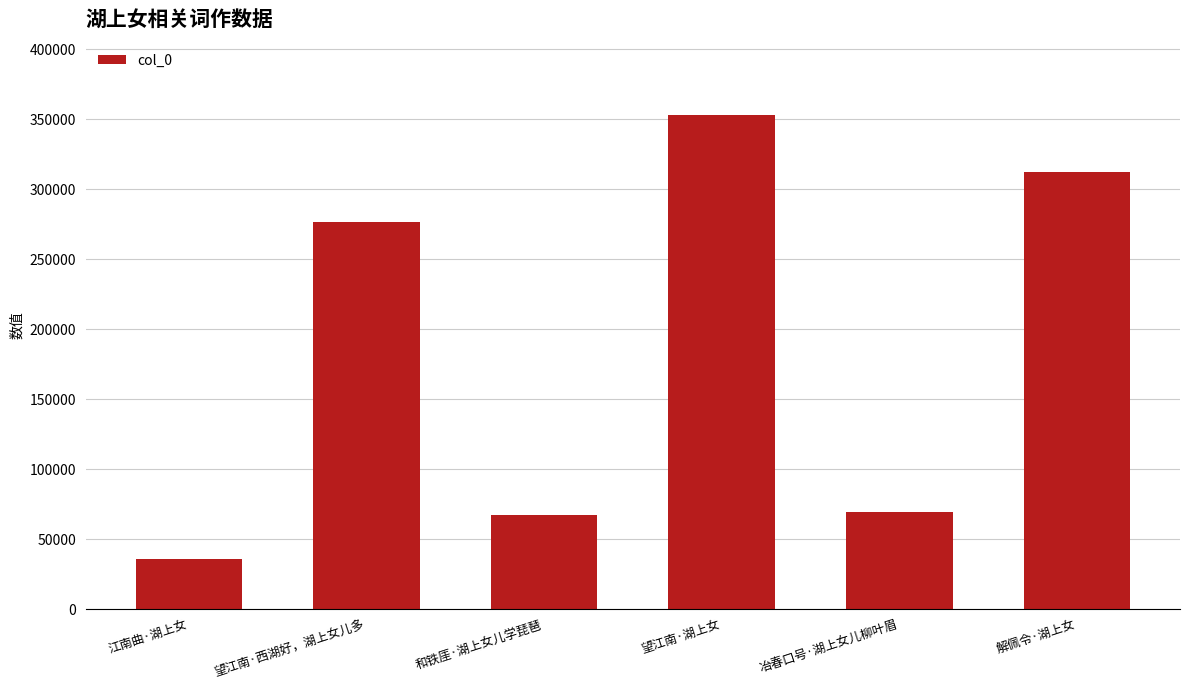

What is the label of the 2nd bar from the right?

冶春口号·湖上女儿柳叶眉